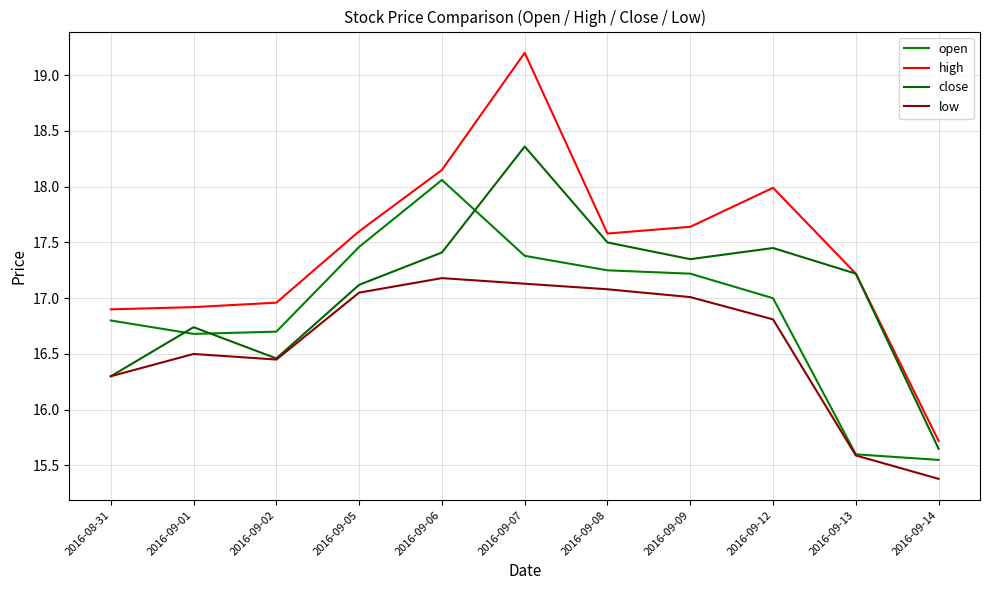

At which label does open first exceed 17?

2016-09-05